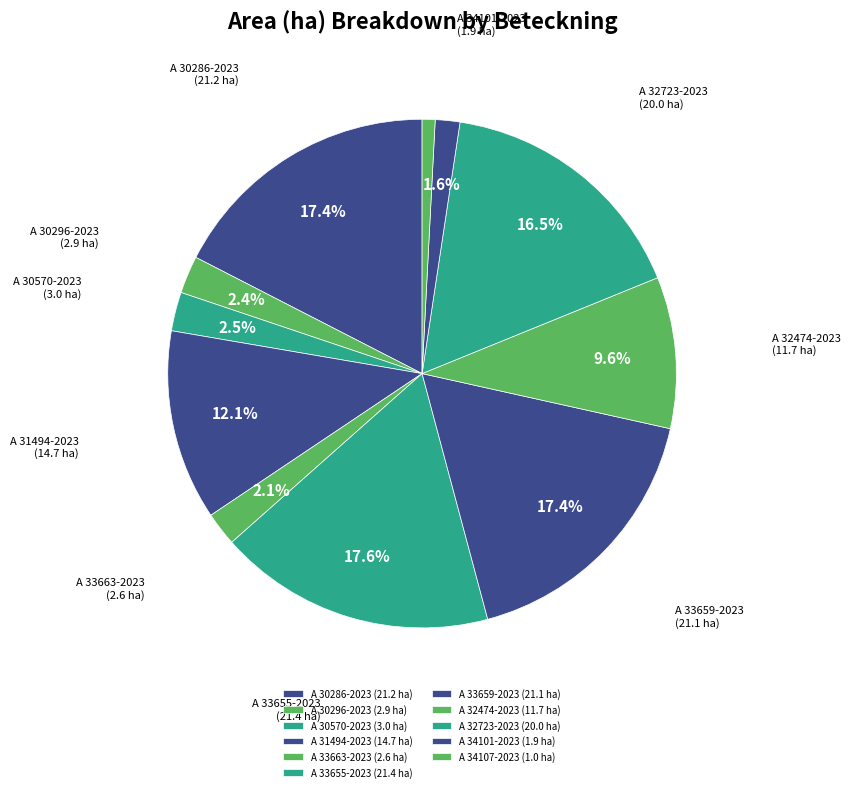

How many slices are in this pie chart?

11